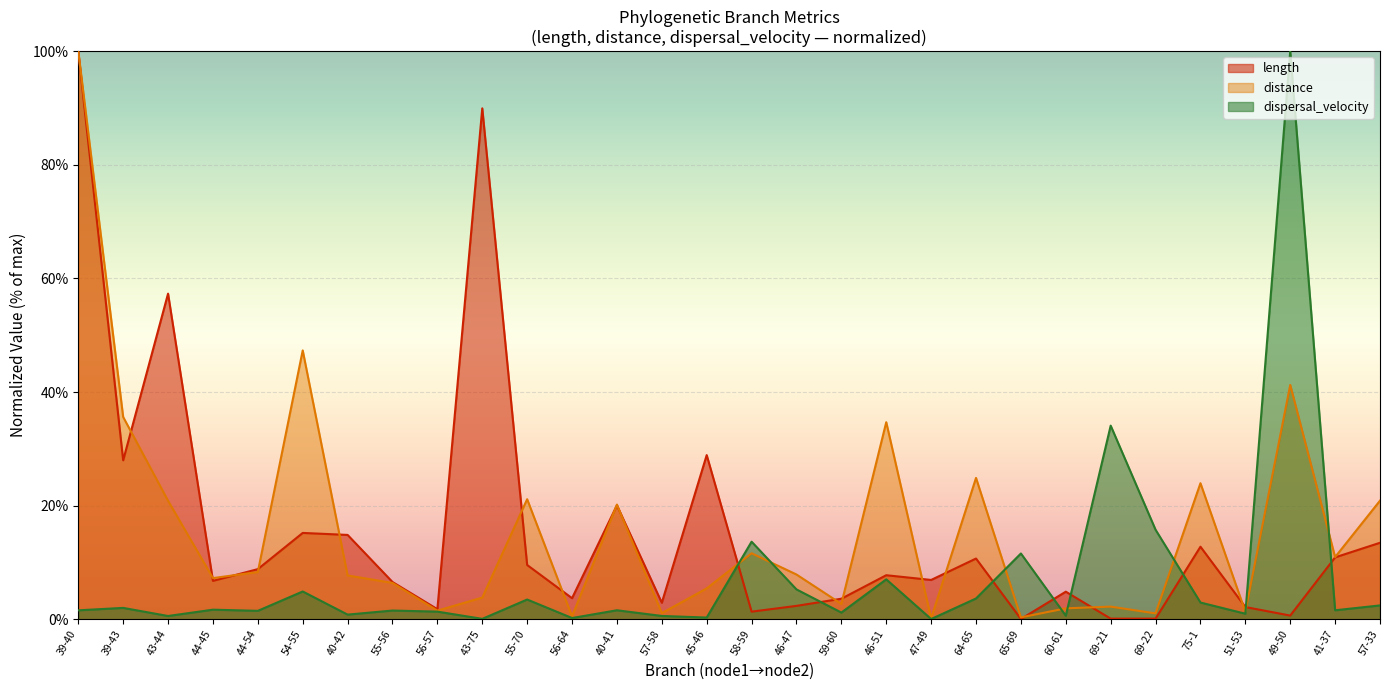

At which category is the sum across all series the highest?

39-40